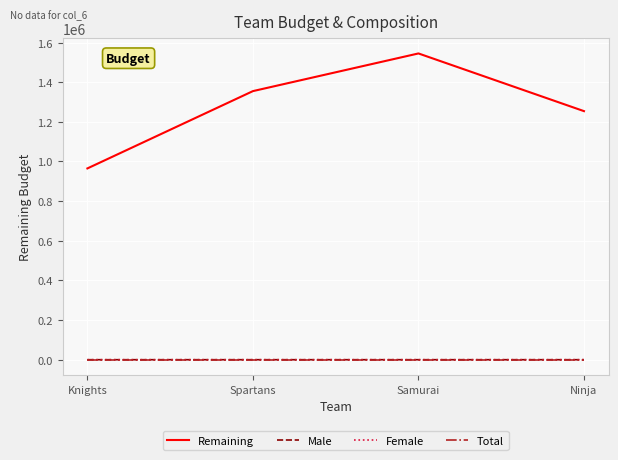

What are all the series names shown in the legend?

Remaining, Male, Female, Total